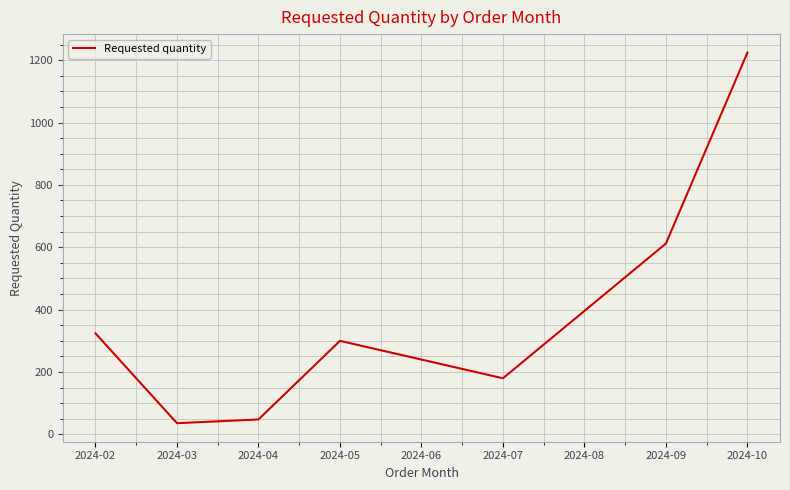

True or false: the data shows 582 at 2024-02.

False